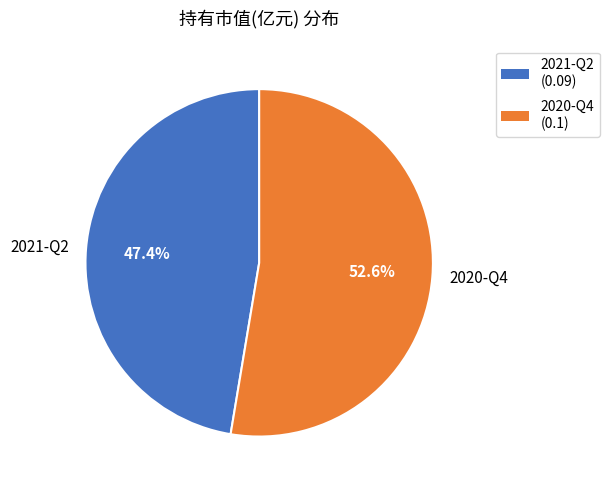

To the nearest percent, what is the difference between the largest and smallest slice percentages?

5%